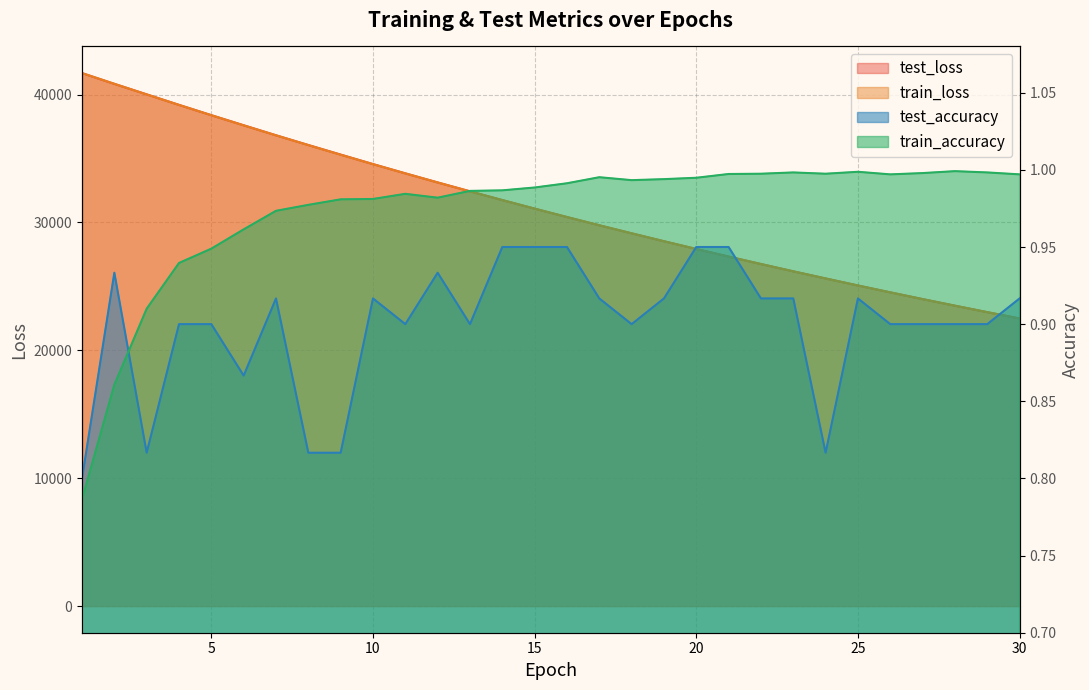

What is the spread (max minus min) of values at 15?

31077.3